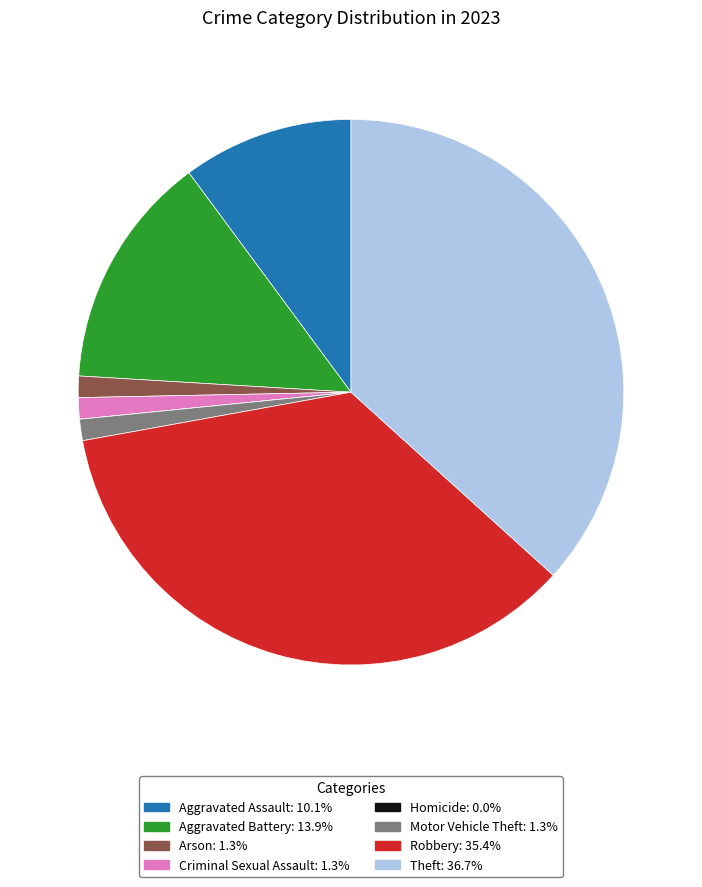

The Aggravated Battery slice represents 14% of the pie. True or false?

True